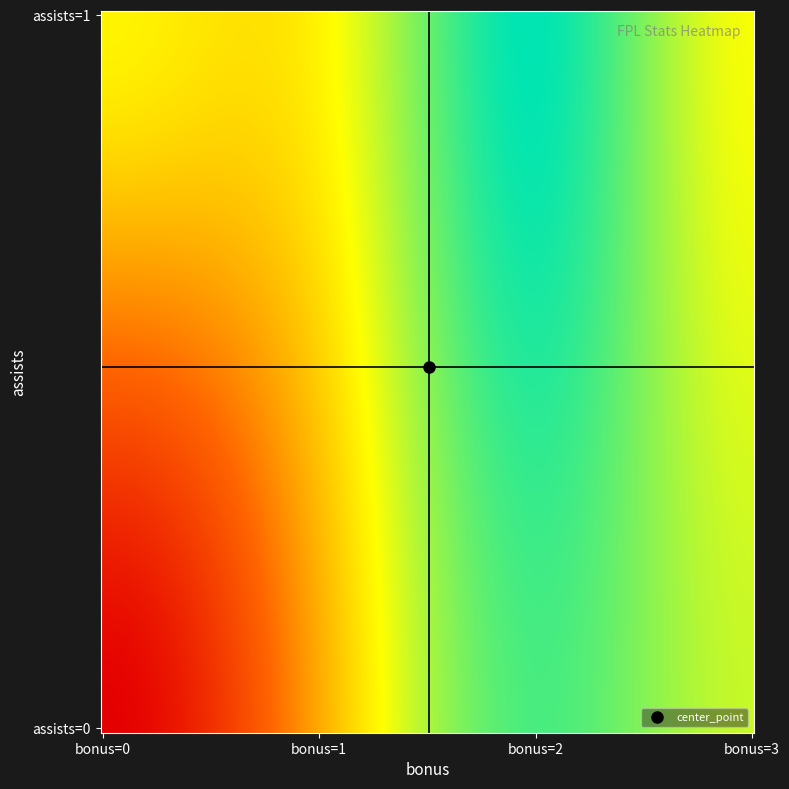

Which category has the highest value across all series?

1_2